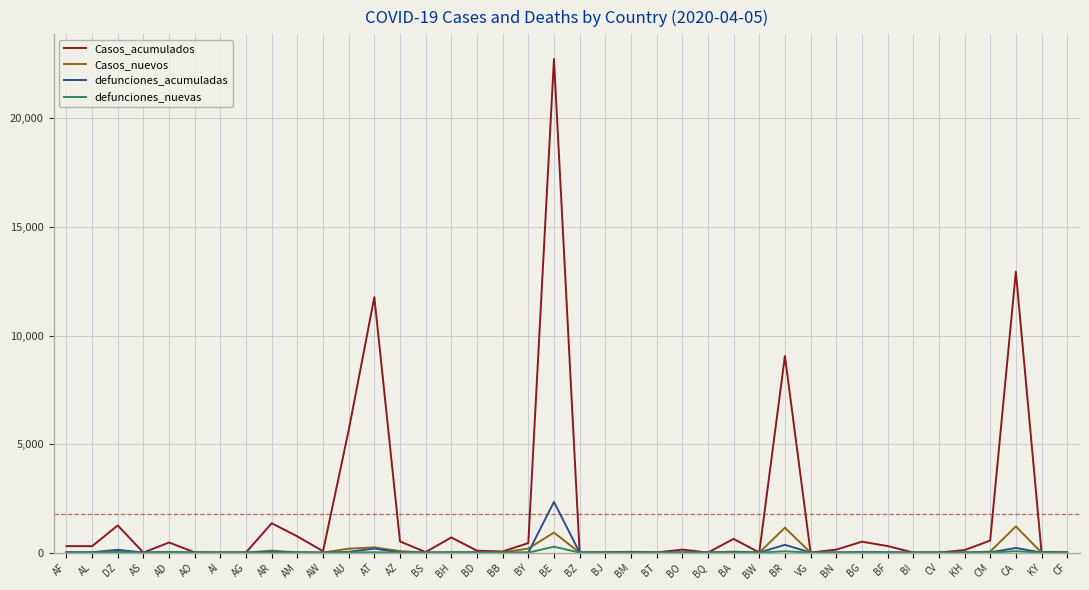

What position from the left is AD?

5